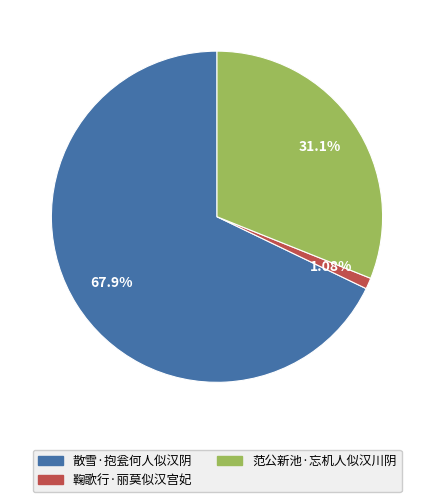

Between 散雪·抱瓮何人似汉阴 and 鞠歌行·丽莫似汉宫妃, which is larger?

散雪·抱瓮何人似汉阴